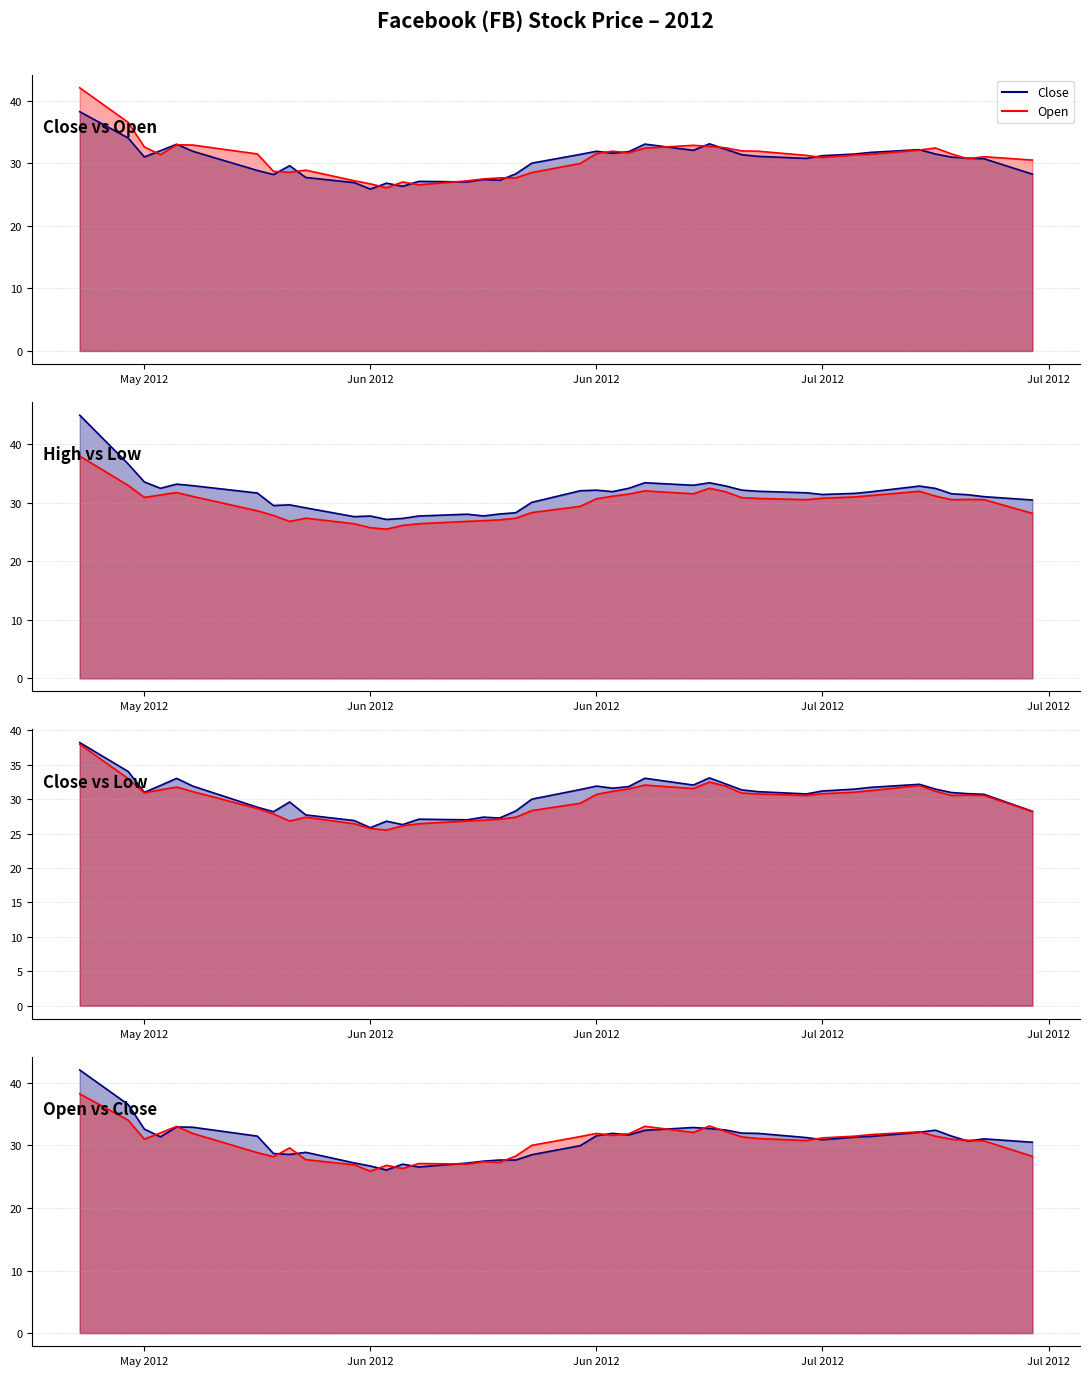

At which category is the sum across all series the highest?

May 2012